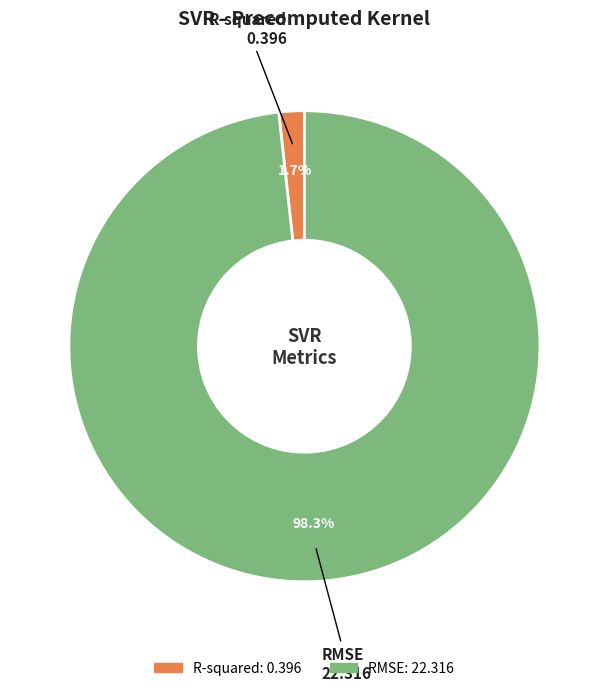

Is the sum of RMSE and R-squared greater than half?

Yes